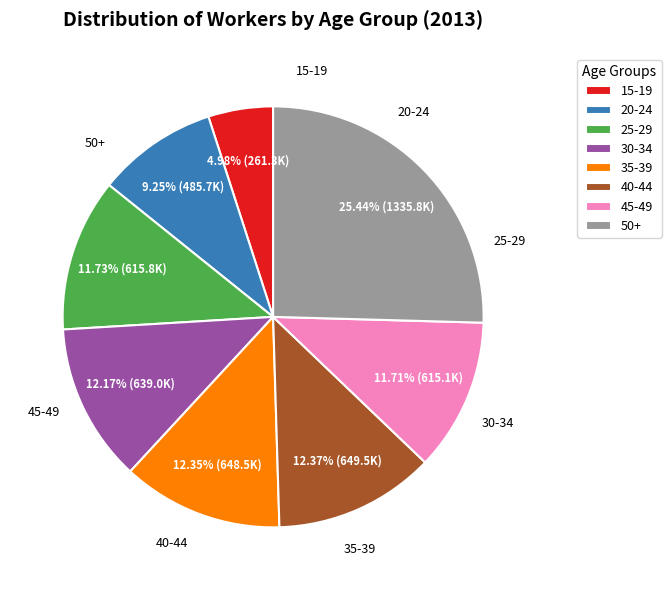

How many segments does this pie chart have?

8